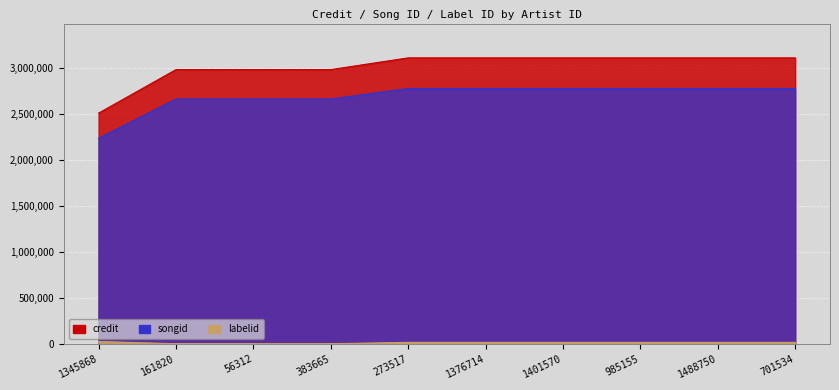

Between 56312 and 1488750, which series saw the biggest shift?

credit